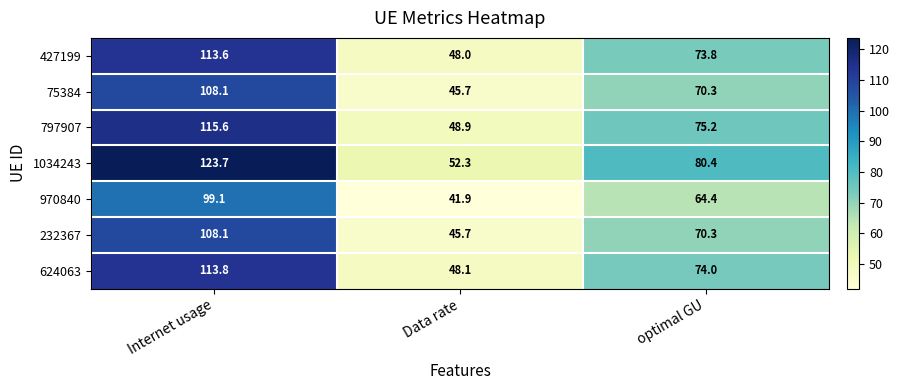

What is the average value of the 624063 series?

78.6